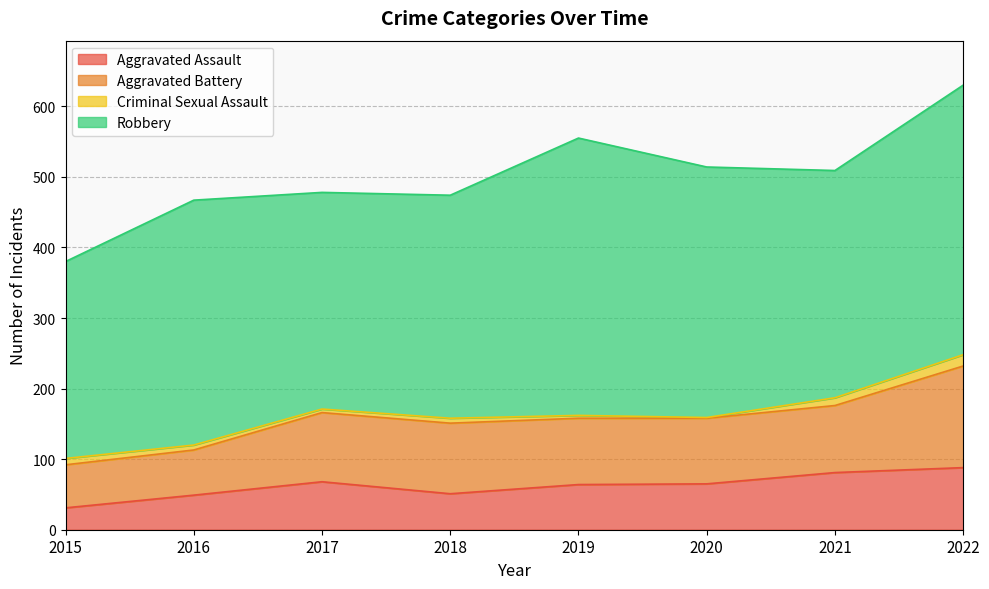

What is the difference between the maximum and second lowest values in the Criminal Sexual Assault series?

12